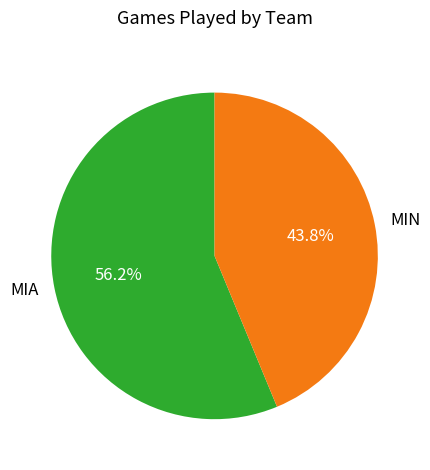

The MIN slice represents 35% of the pie. True or false?

False